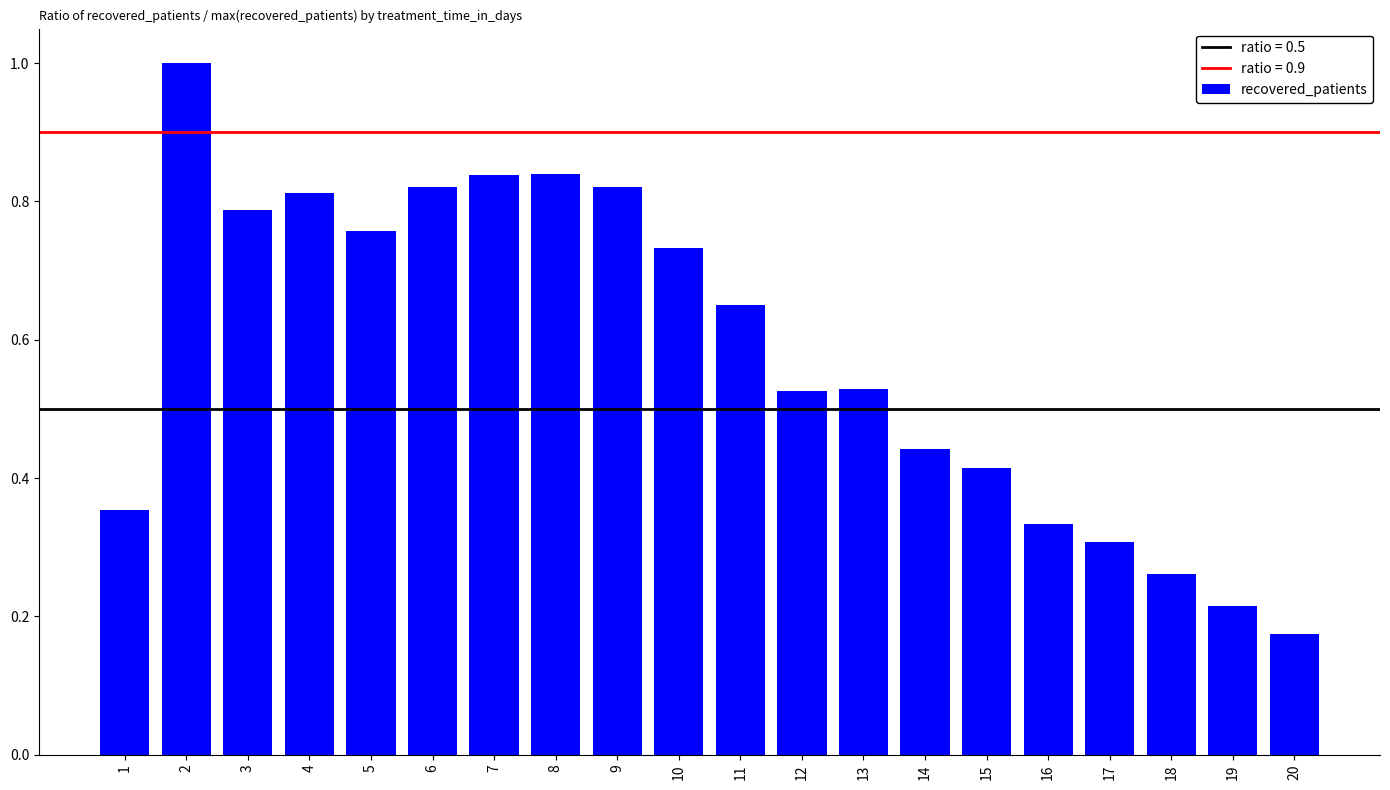

Where is the data nearest to the value 0?

20